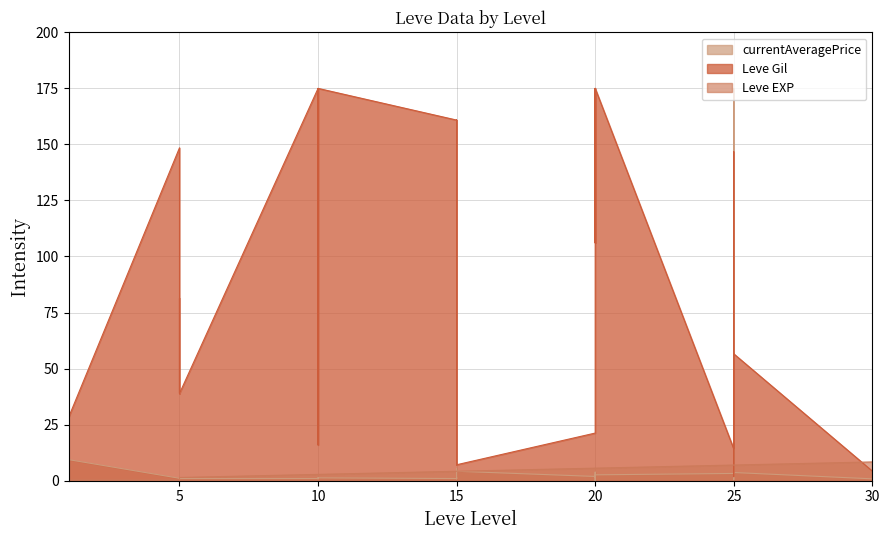

Where is the first local maximum for Leve EXP?

1